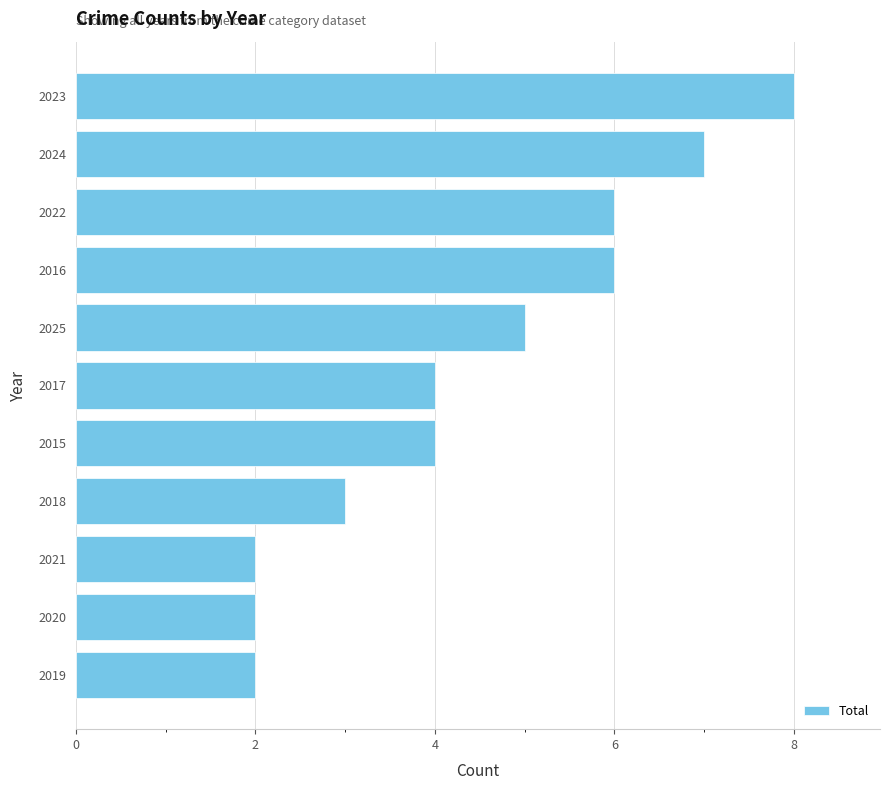

What is the maximum value shown in the chart?

8